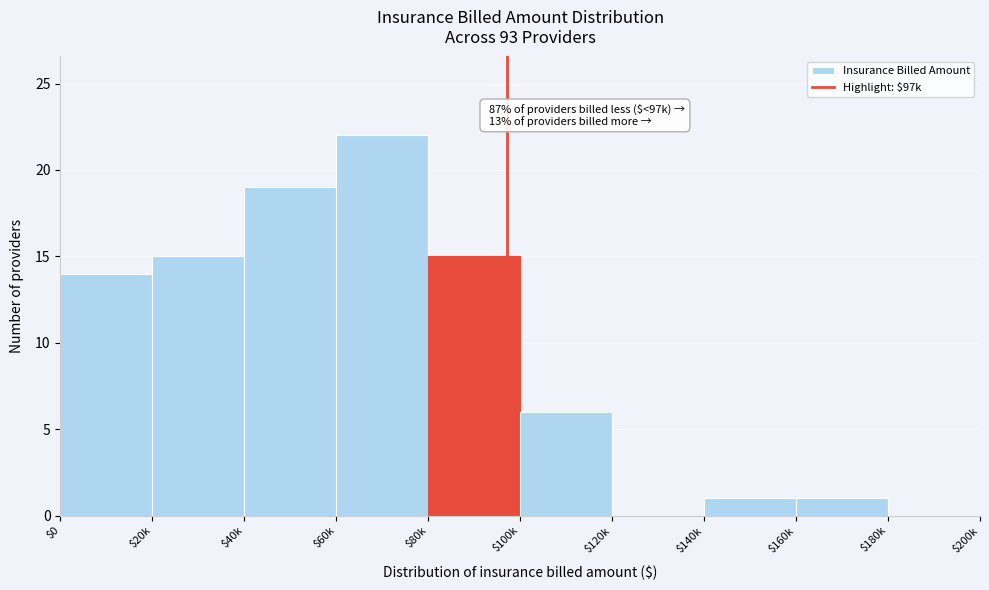

What is the sum of all values?

93